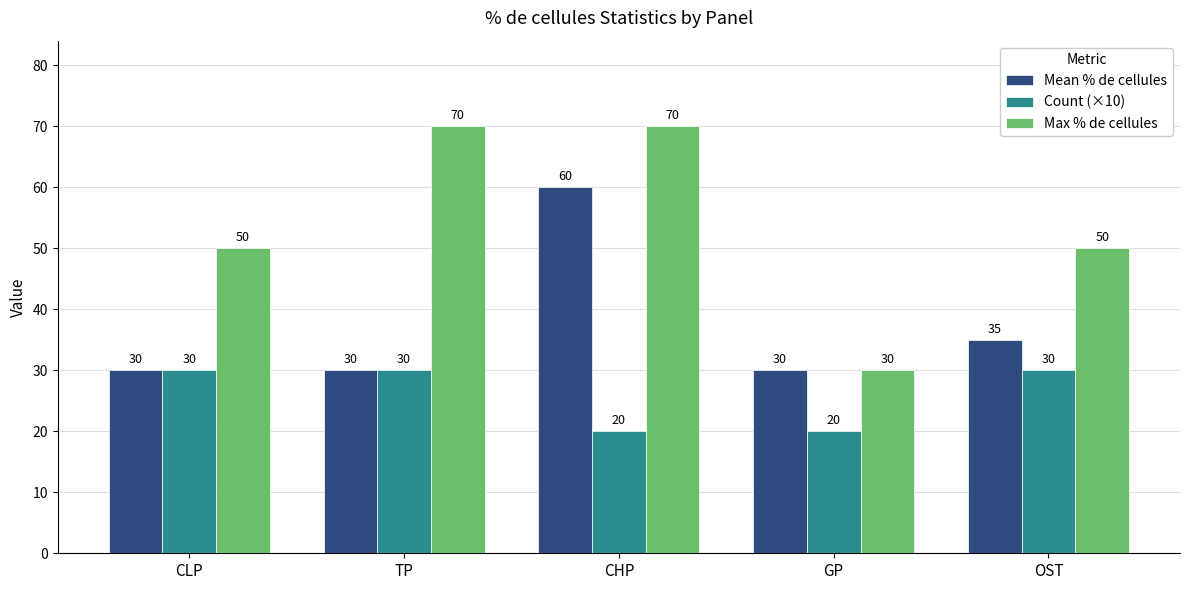

What is the spread (max minus min) of values at OST?

20